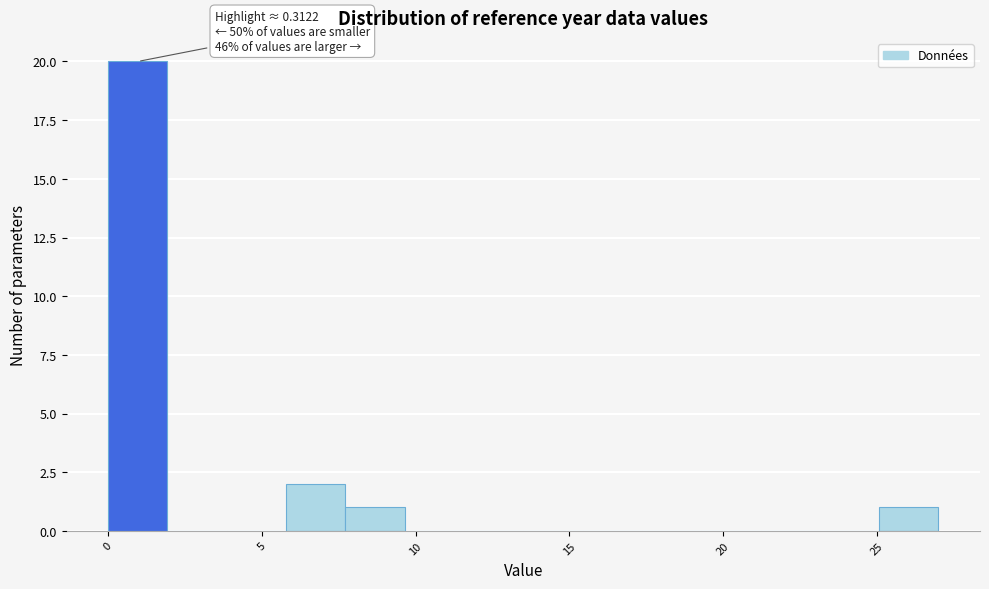

Read against the x-axis, roughly where is the centre of the tallest bar?

1.0